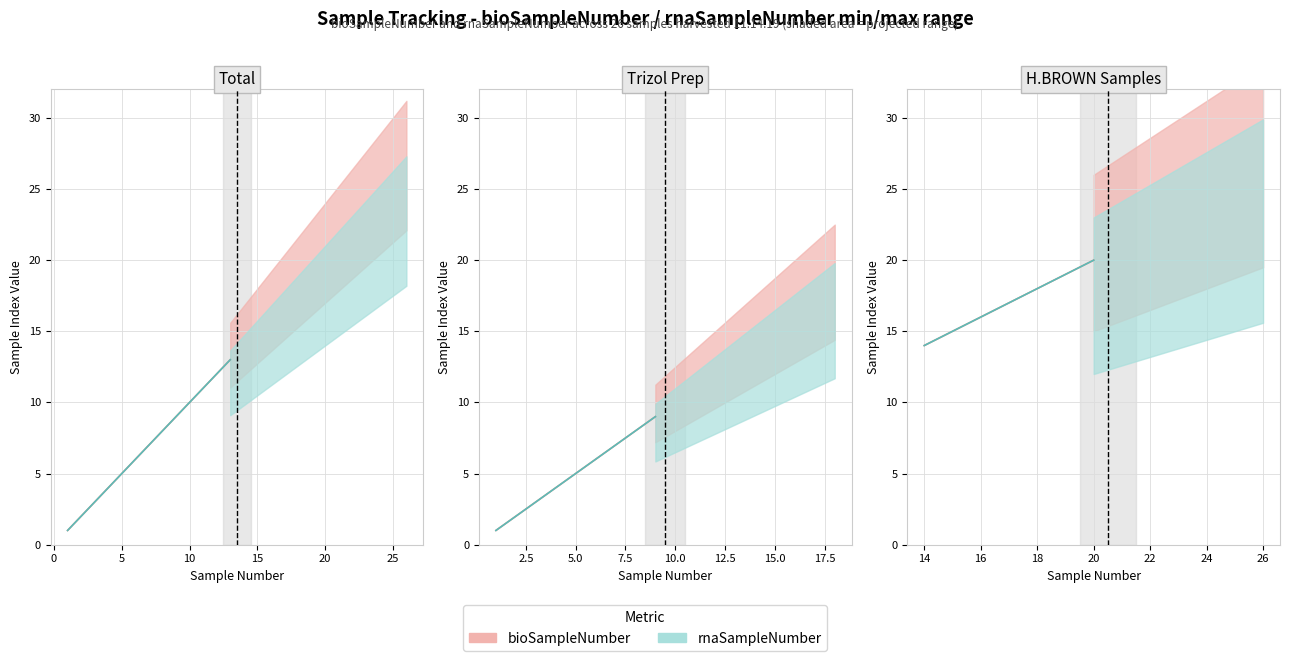

Reading left to right, list all the values displayed in this chart.

bioSampleNumber: 1=1	2=2	3=3	4=4	5=5	6=6	7=7	8=8	9=9	10=10	11=11	12=12	13=13	14=14	15=15	16=16	17=17	18=18	19=19	20=20	21=21	22=22	23=23	24=24	25=25	26=26
rnaSampleNumber: 1=1	2=2	3=3	4=4	5=5	6=6	7=7	8=8	9=9	10=10	11=11	12=12	13=13	14=14	15=15	16=16	17=17	18=18	19=19	20=20	21=21	22=22	23=23	24=24	25=25	26=26